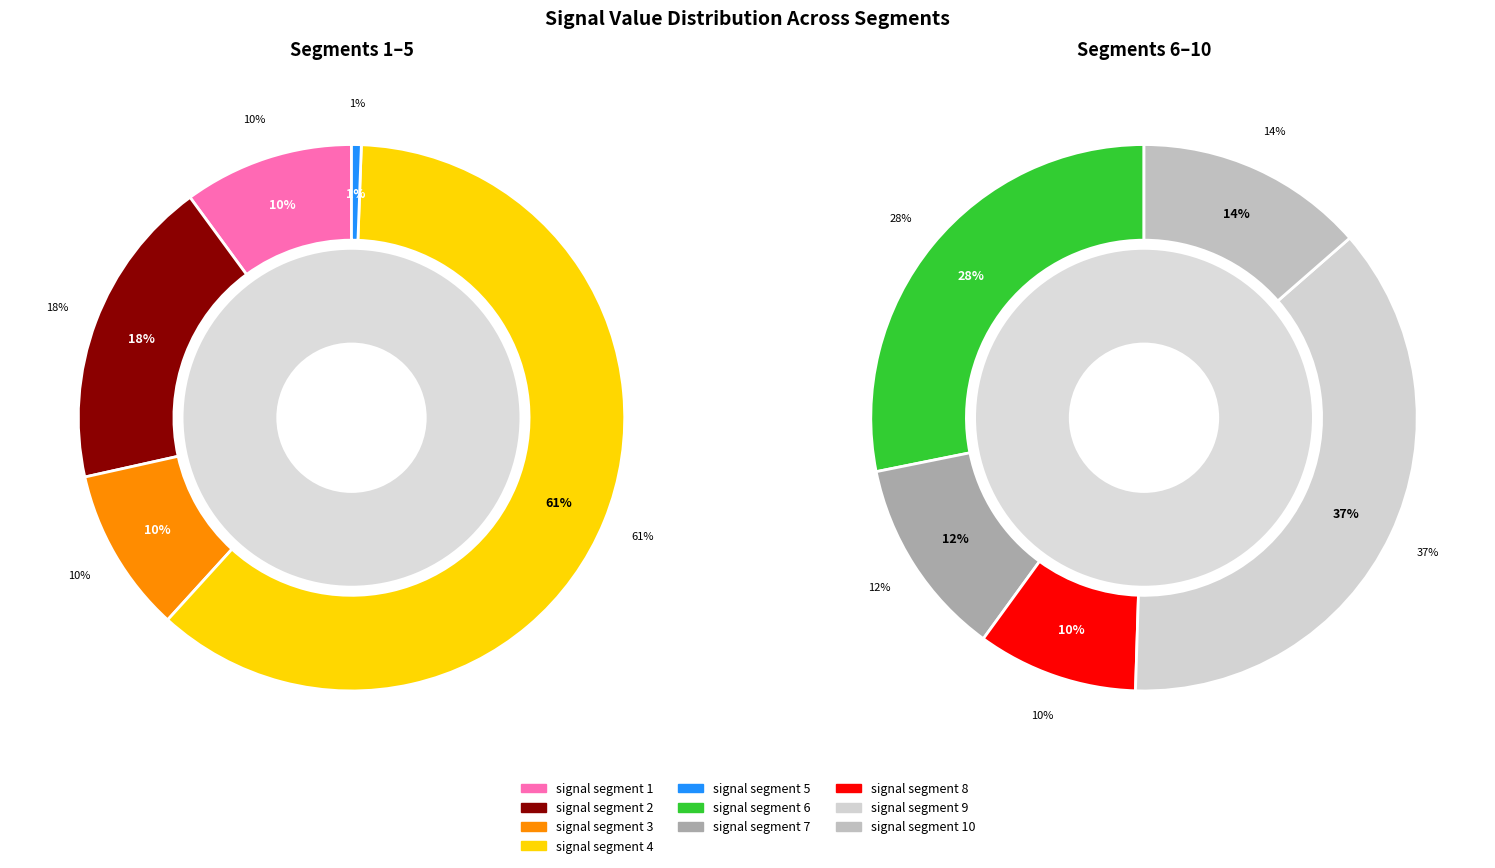

Is signal segment 1 the majority of the pie?

No